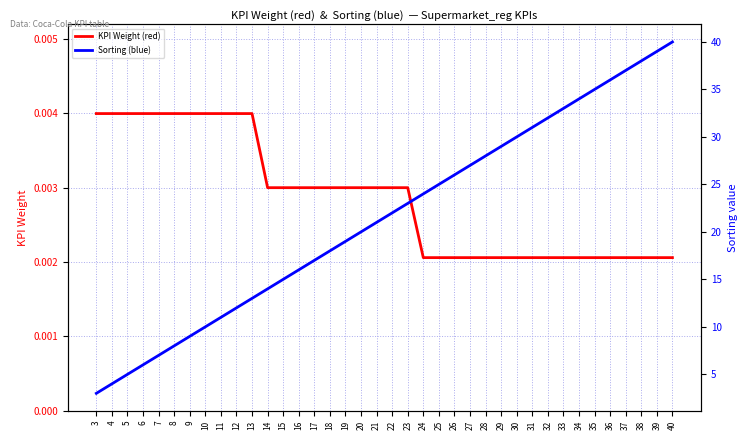

Reading left to right, list all the values displayed in this chart.

KPI Weight (red): 3=0.0	4=0.0	5=0.0	6=0.0	7=0.0	8=0.0	9=0.0	10=0.0	11=0.0	12=0.0	13=0.0	14=0.0	15=0.0	16=0.0	17=0.0	18=0.0	19=0.0	20=0.0	21=0.0	22=0.0	23=0.0	24=0.0	25=0.0	26=0.0	27=0.0	28=0.0	29=0.0	30=0.0	31=0.0	32=0.0	33=0.0	34=0.0	35=0.0	36=0.0	37=0.0	38=0.0	39=0.0	40=0.0
Sorting (blue): 3=3.0	4=4.0	5=5.0	6=6.0	7=7.0	8=8.0	9=9.0	10=10.0	11=11.0	12=12.0	13=13.0	14=14.0	15=15.0	16=16.0	17=17.0	18=18.0	19=19.0	20=20.0	21=21.0	22=22.0	23=23.0	24=24.0	25=25.0	26=26.0	27=27.0	28=28.0	29=29.0	30=30.0	31=31.0	32=32.0	33=33.0	34=34.0	35=35.0	36=36.0	37=37.0	38=38.0	39=39.0	40=40.0